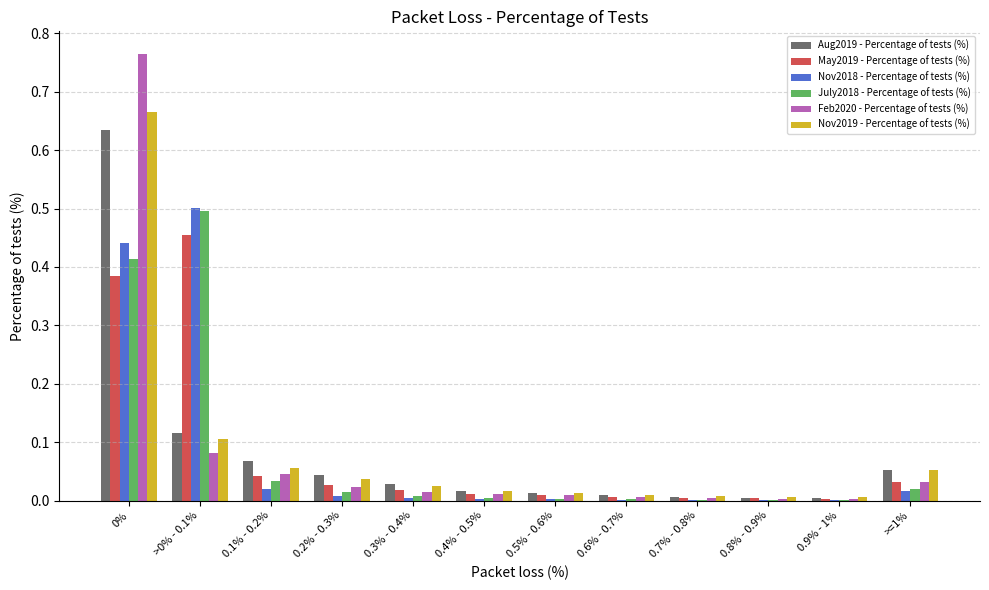

Is it true that Nov2019 - Percentage of tests (%) equals 0.0 at 0.4% - 0.5%?

True